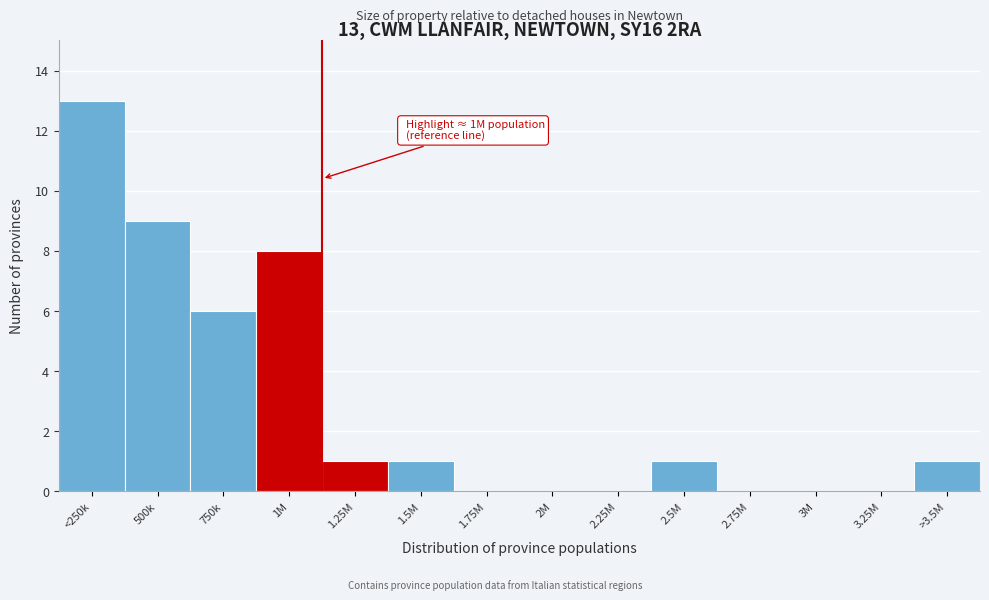

Reading left to right, transcribe all the data shown in this chart.

<250k=13	500k=9	750k=6	1M=8	1.25M=1	1.5M=1	1.75M=0	2M=0	2.25M=0	2.5M=1	2.75M=0	3M=0	3.25M=0	>3.5M=1